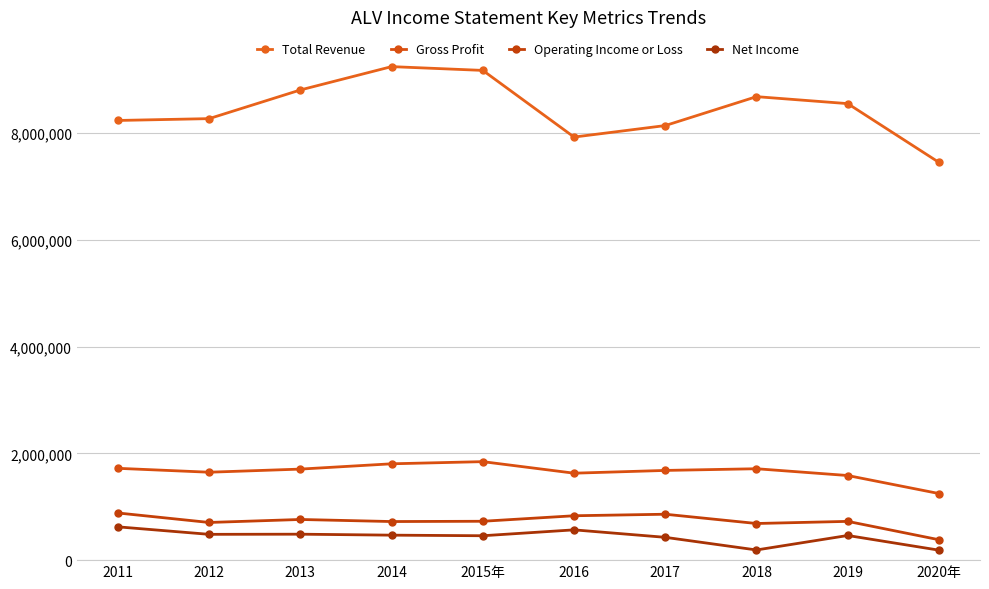

True or false: Gross Profit and Net Income cross at least once.

False